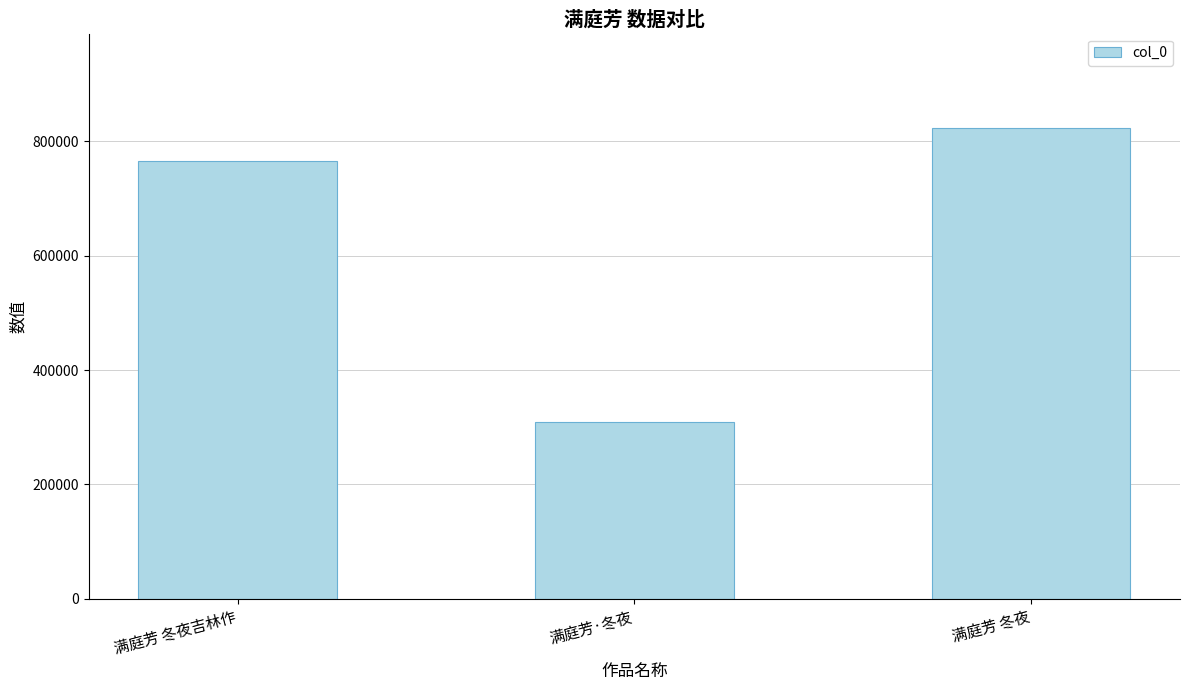

What position from the left is 满庭芳 冬夜?

3